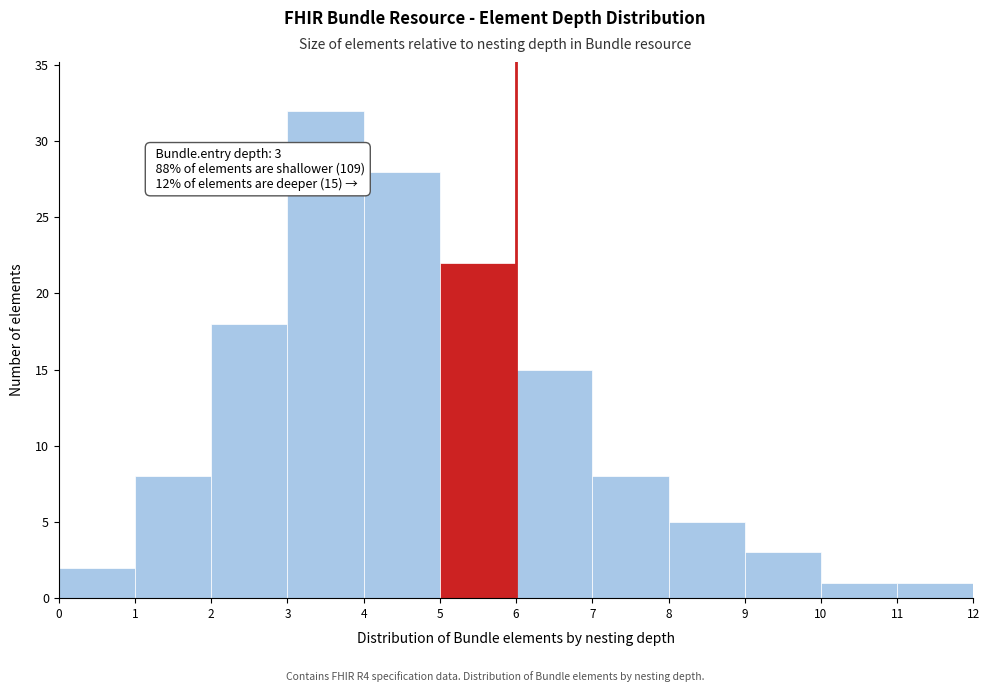

Over which range of the x-axis is the bar tallest?

3 to 4